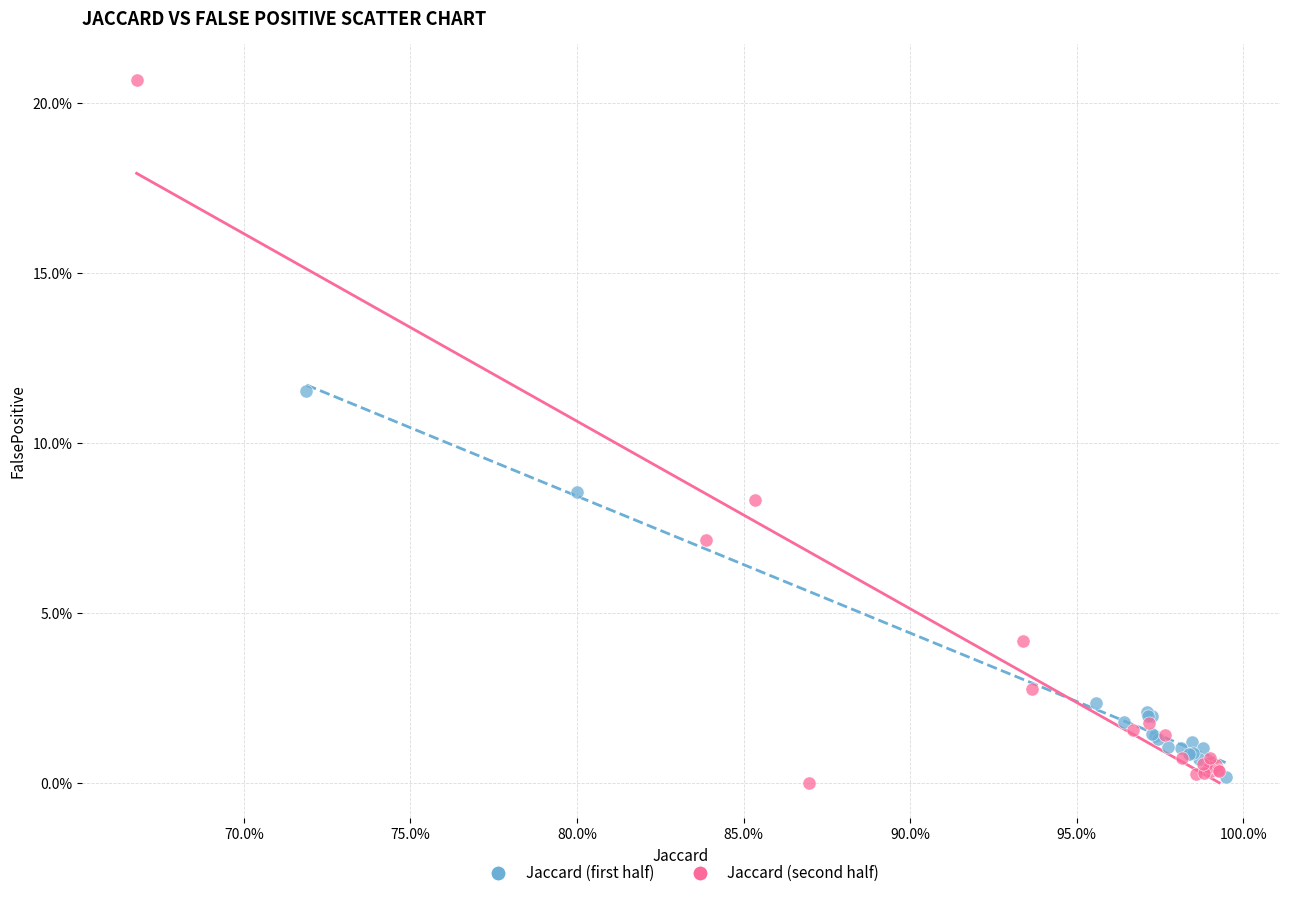

What are all the series names shown in the legend?

Jaccard (first half), Jaccard (second half)